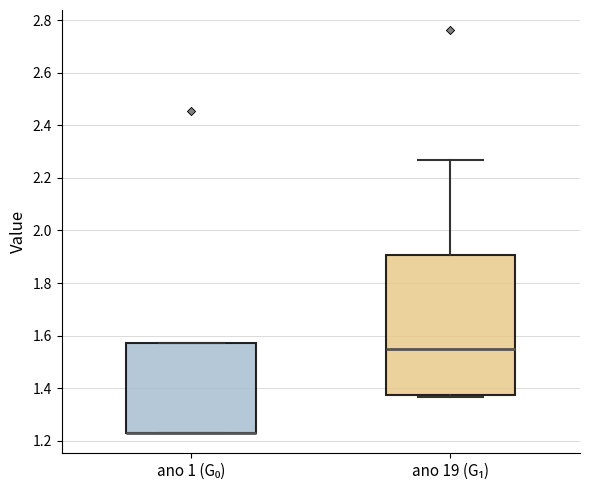

Reading left to right, transcribe this box plot: for each box, give where its median line is, the range the box spans, and where its two whiskers end, as read against the y-axis. The values are not printed on the chart, so give them approximately, as read against the axis.

ano 1 (G₀): median 1.22 (drawn on the box's lower edge), box 1.22 to 1.58, whiskers 1.22 to 1.58
ano 19 (G₁): median 1.54, box 1.38 to 1.90, whiskers 1.36 to 2.26